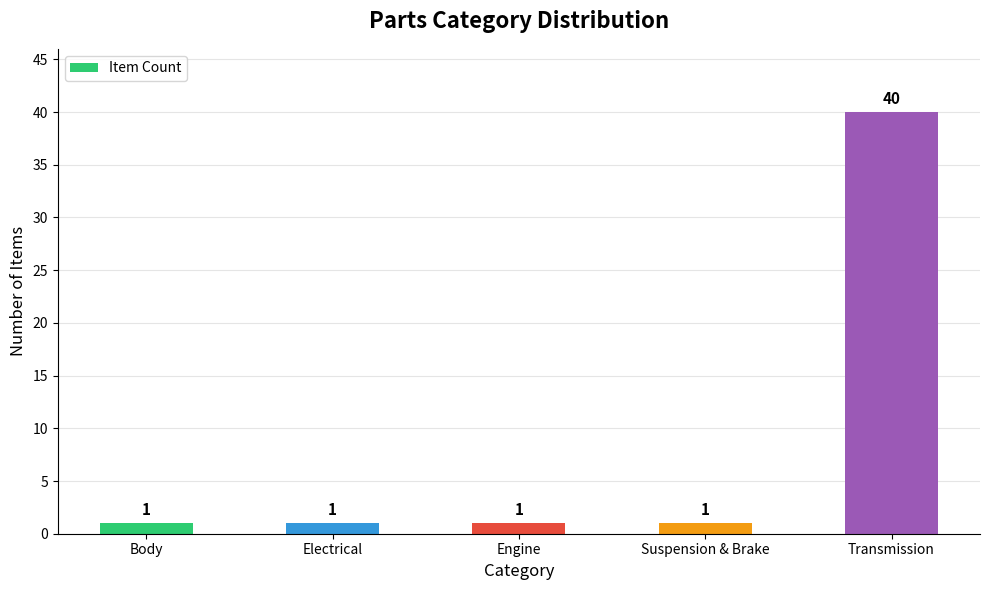

Does the chart contain stacked bars?

No